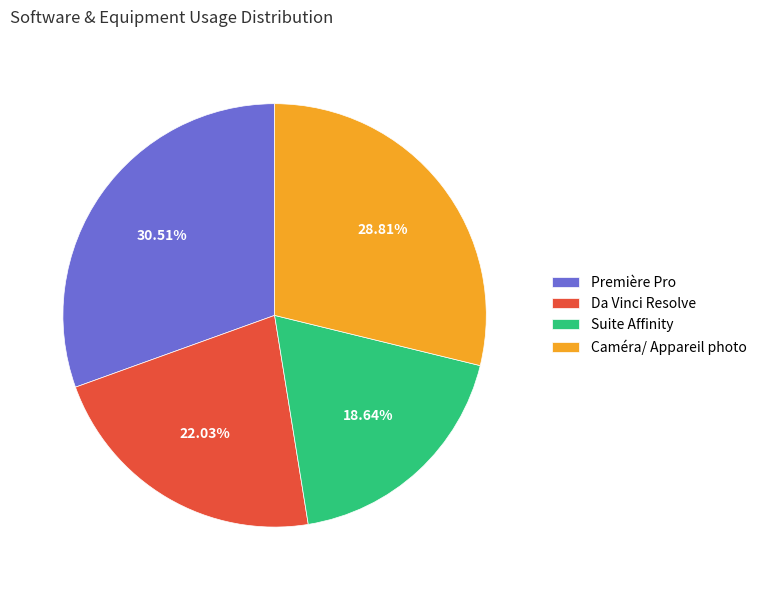

To the nearest percent, what portion does Suite Affinity represent?

19%